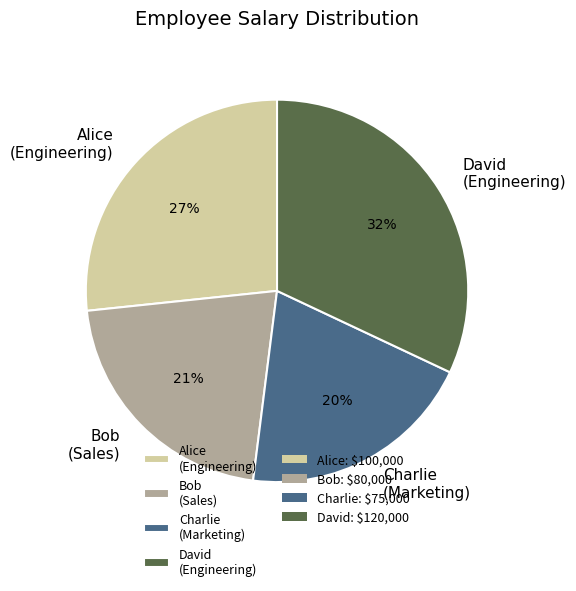

How many segments does this pie chart have?

4